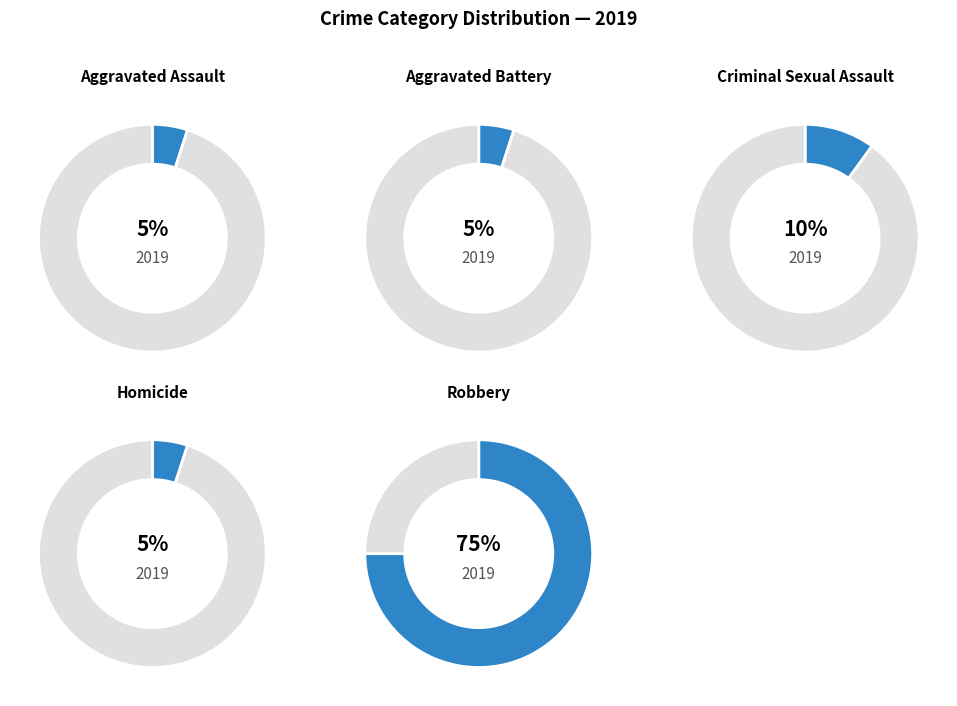

To the nearest percent, what portion does Homicide represent?

5%